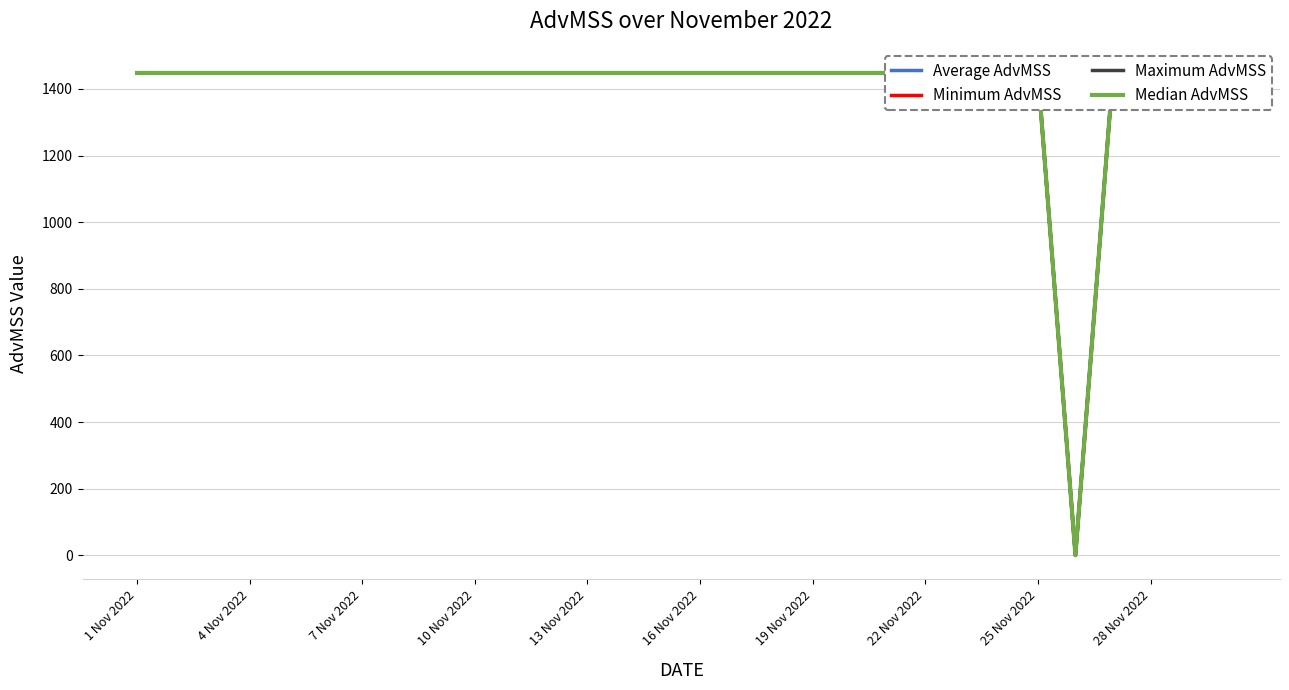

What is the difference between the maximum and minimum values in the Average AdvMSS series?

1448